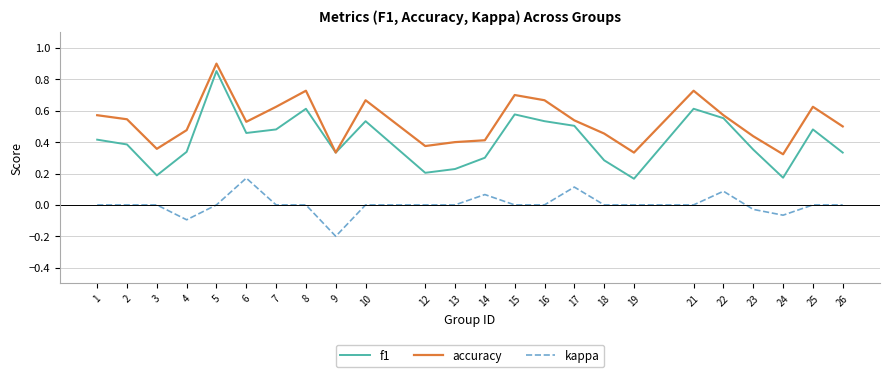

List the series in order of their overall mean, highest first.

accuracy, f1, kappa